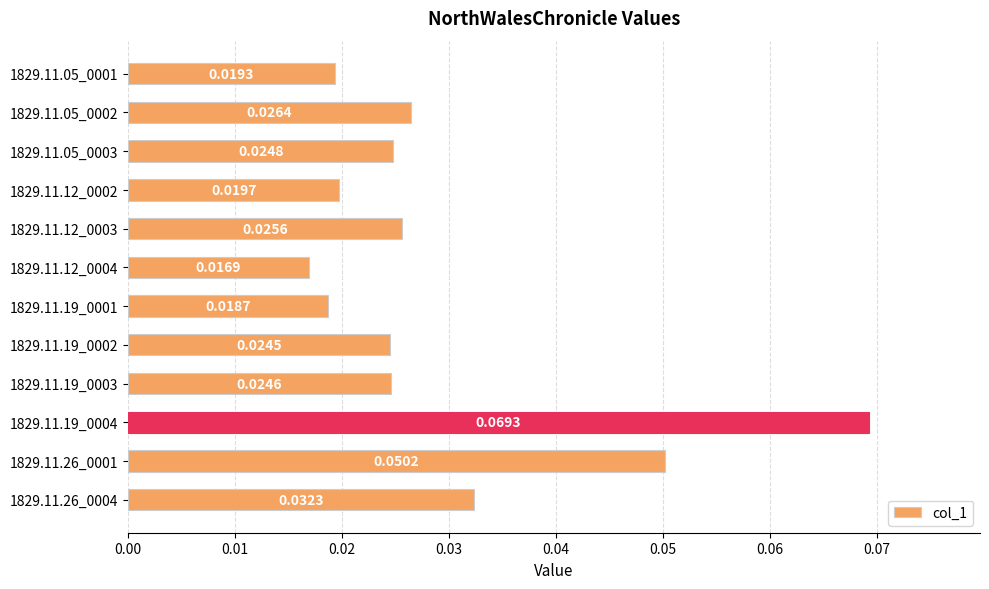

At which label is the value closest to 0?

1829.11.12_0004